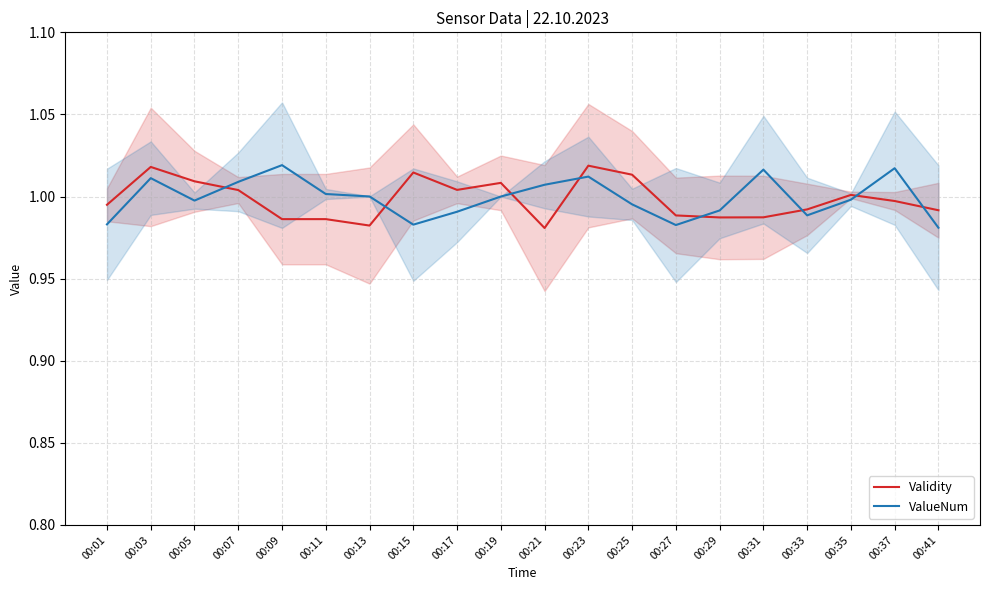

Which has a higher value, 00:29 or 00:41?

00:41